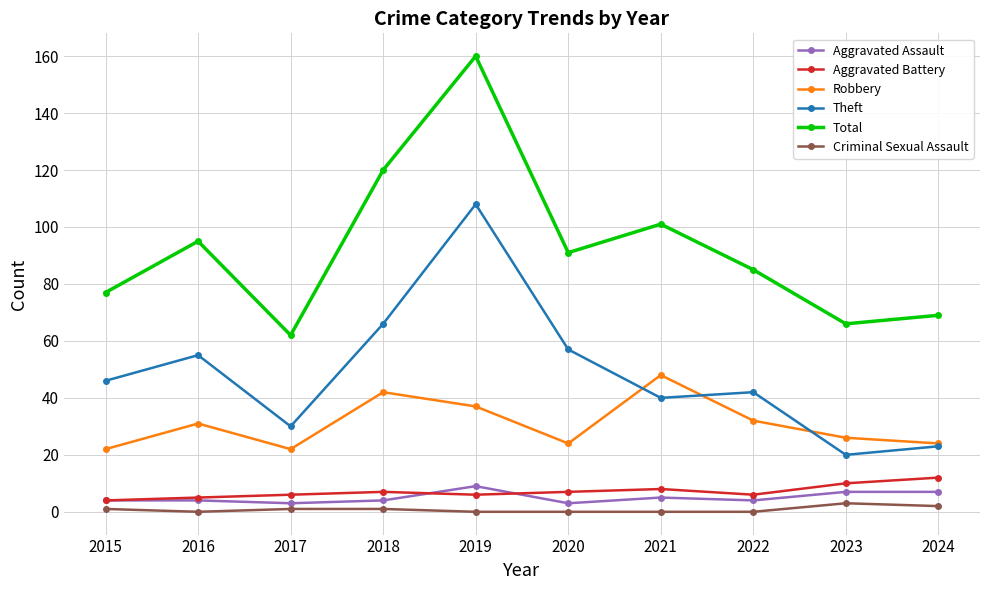

What is the value of the Criminal Sexual Assault point at the 10th from the left?

2